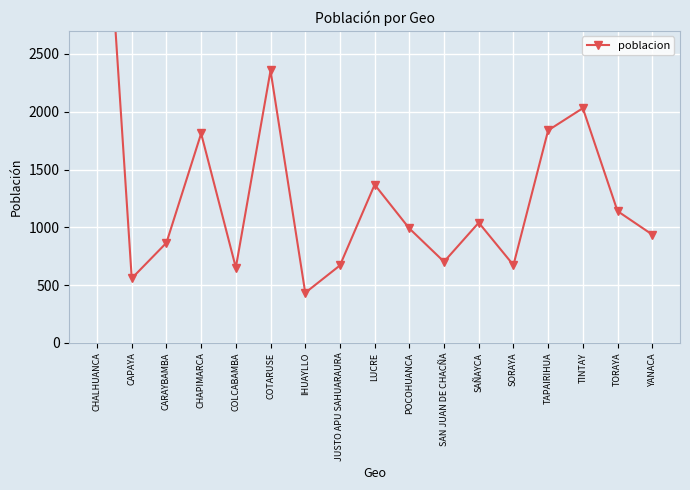

What position from the right is CAPAYA?

16